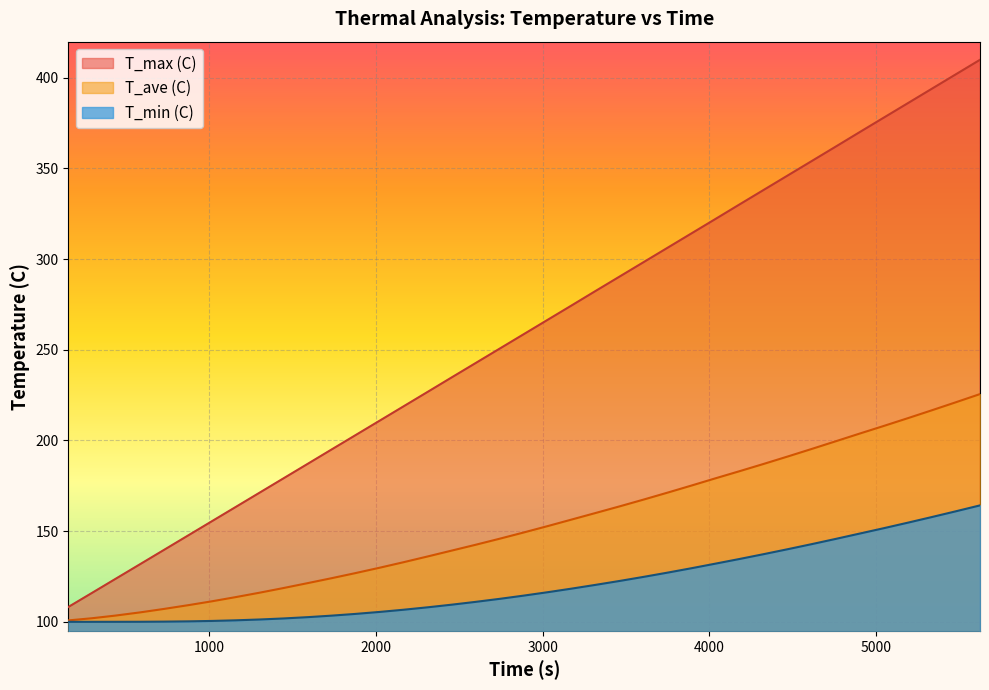

Which series changed the most between 1734.0 and 1874.0?

T_max (C)